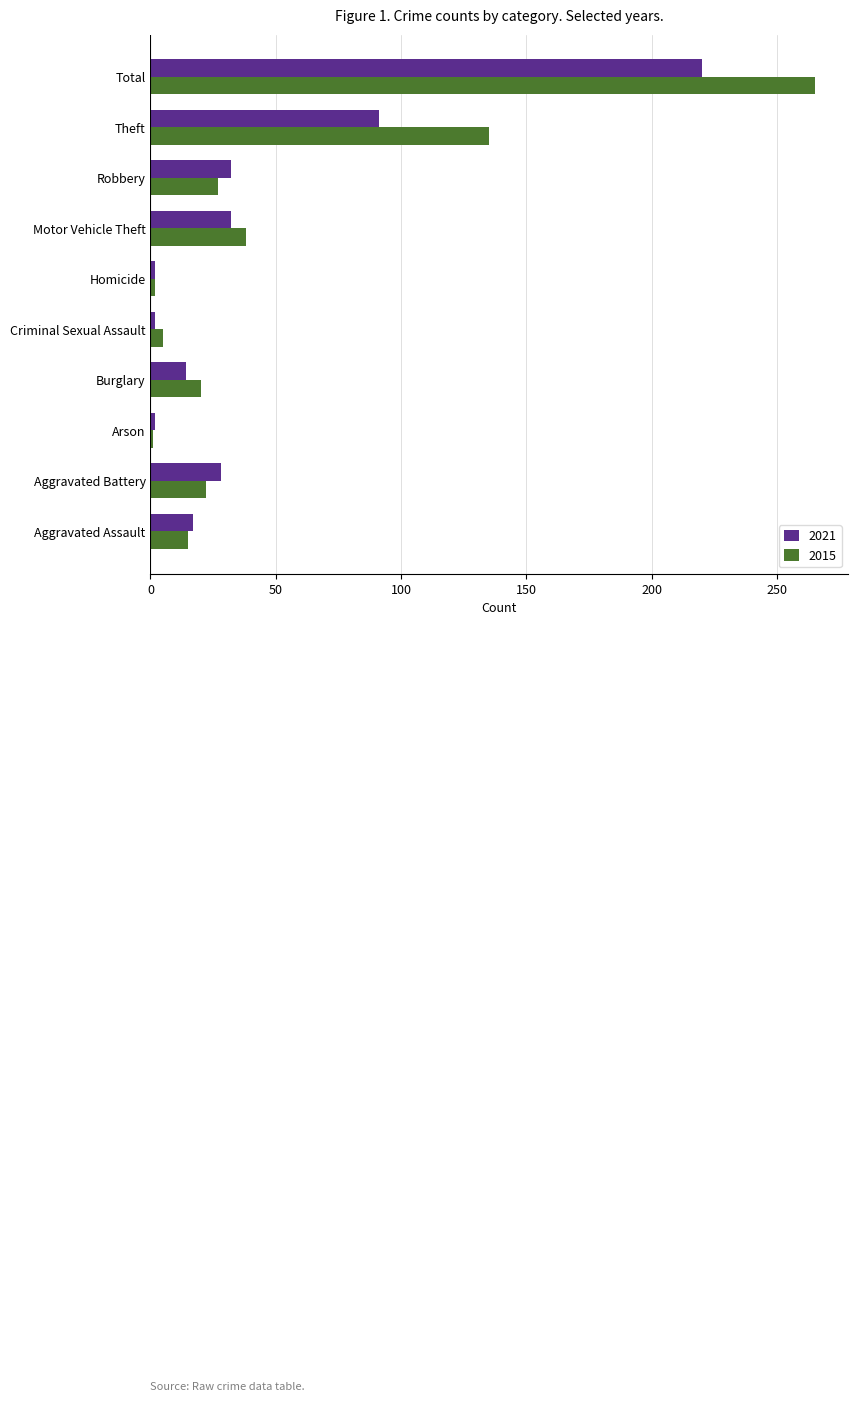

What is the minimum value shown in the chart?

1